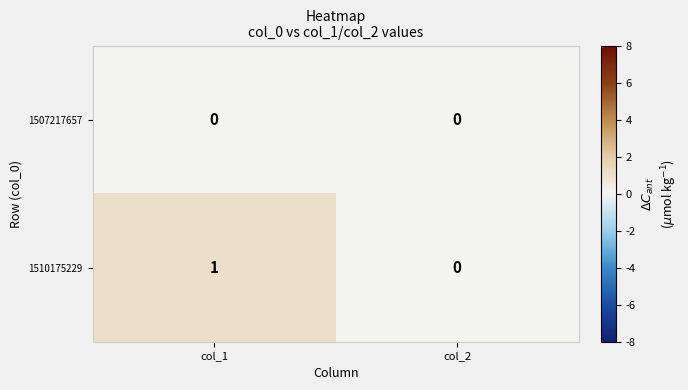

Is it true that 1510175229 equals 1 at col_1?

True